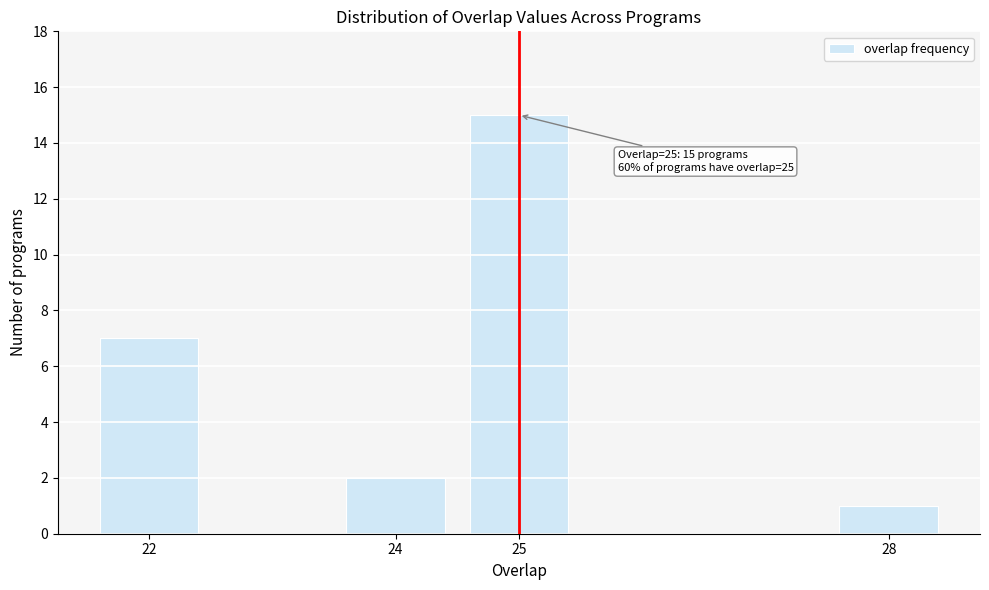

Reading left to right, transcribe all the data shown in this chart.

7	2	15	1